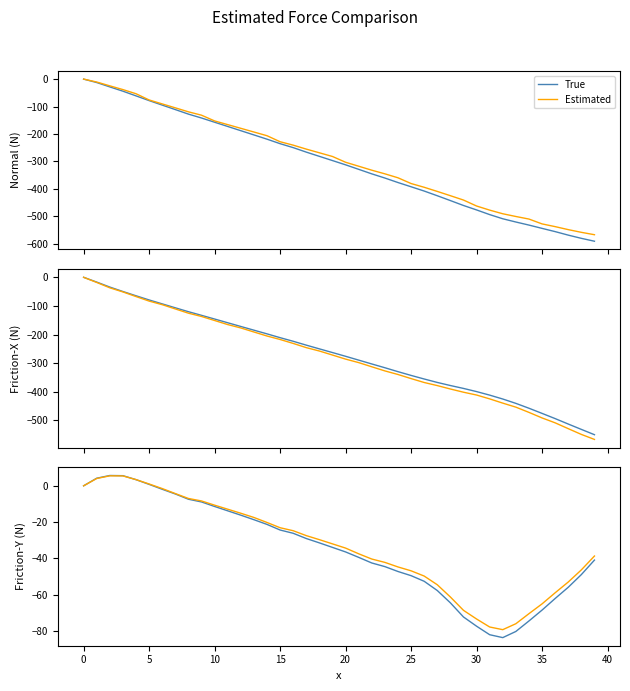

Which series changed the most between −5 and 16?

True